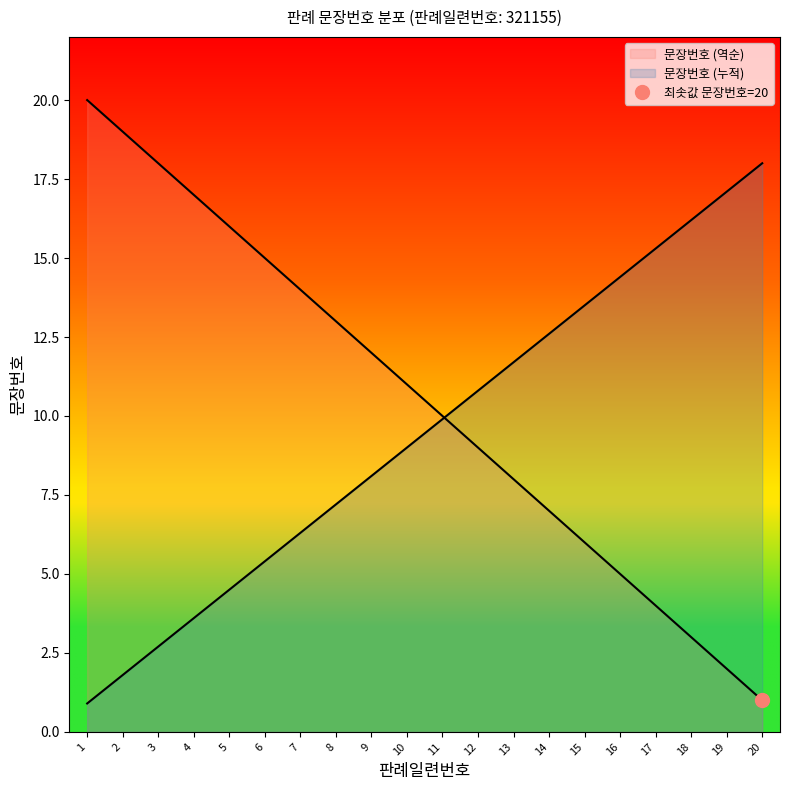

Count the number of categories in the chart.

20